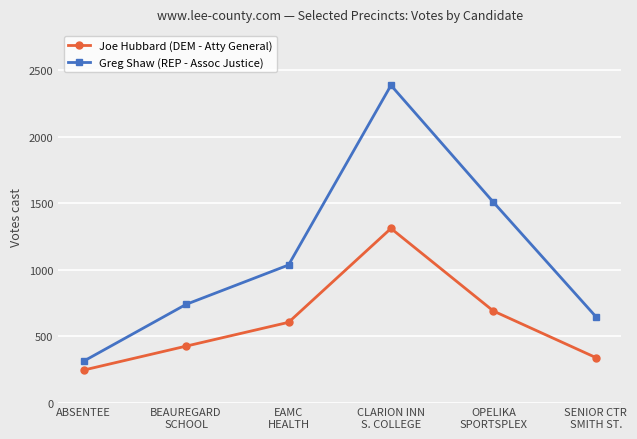

Reading left to right, list all the values displayed in this chart.

Joe Hubbard (DEM - Atty General): 244	424	603	1309	688	338
Greg Shaw (REP - Assoc Justice): 311	738	1034	2385	1506	646